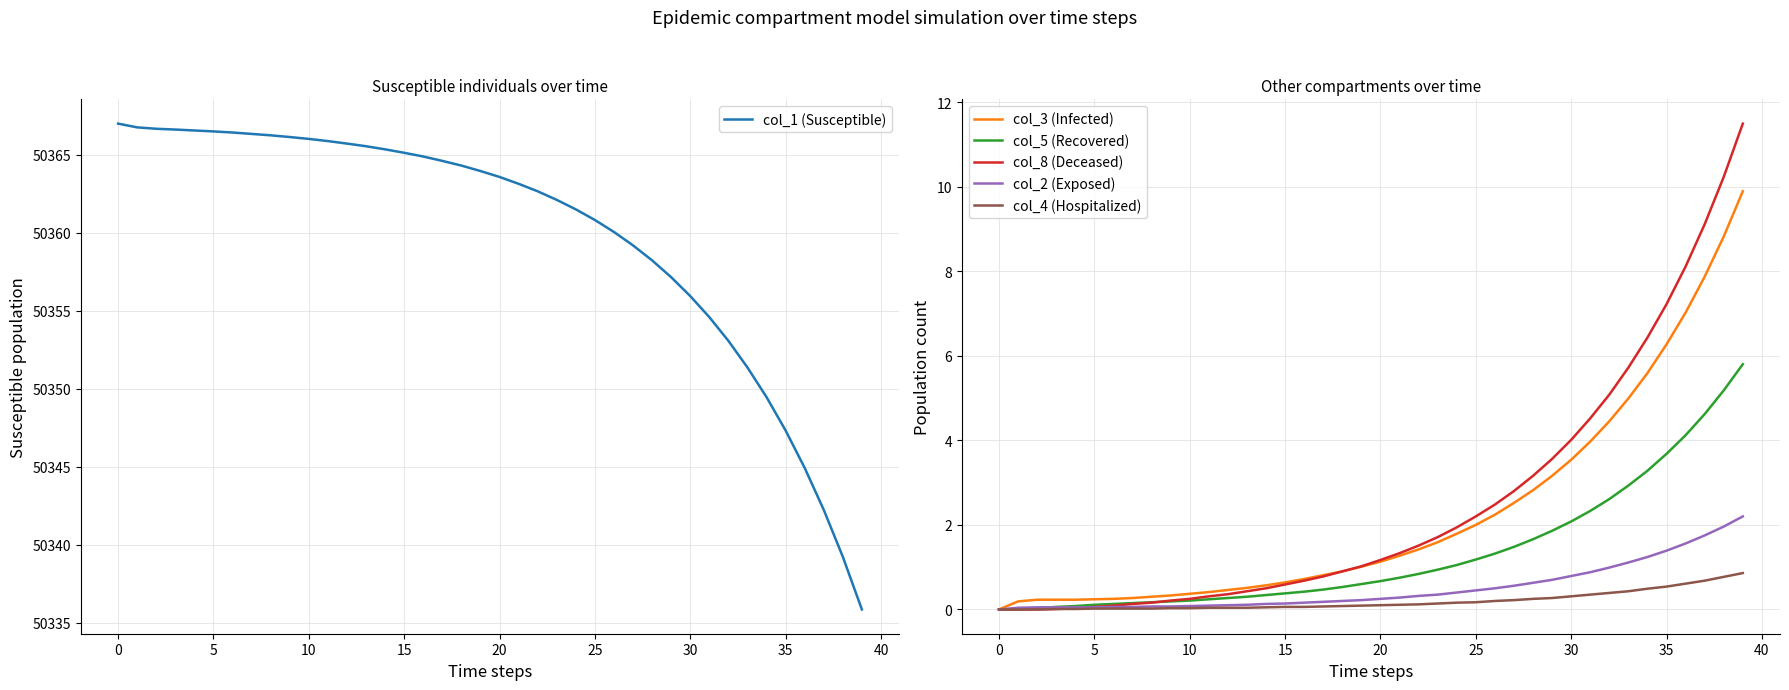

How many values in col_8 (Deceased) are above zero?

37